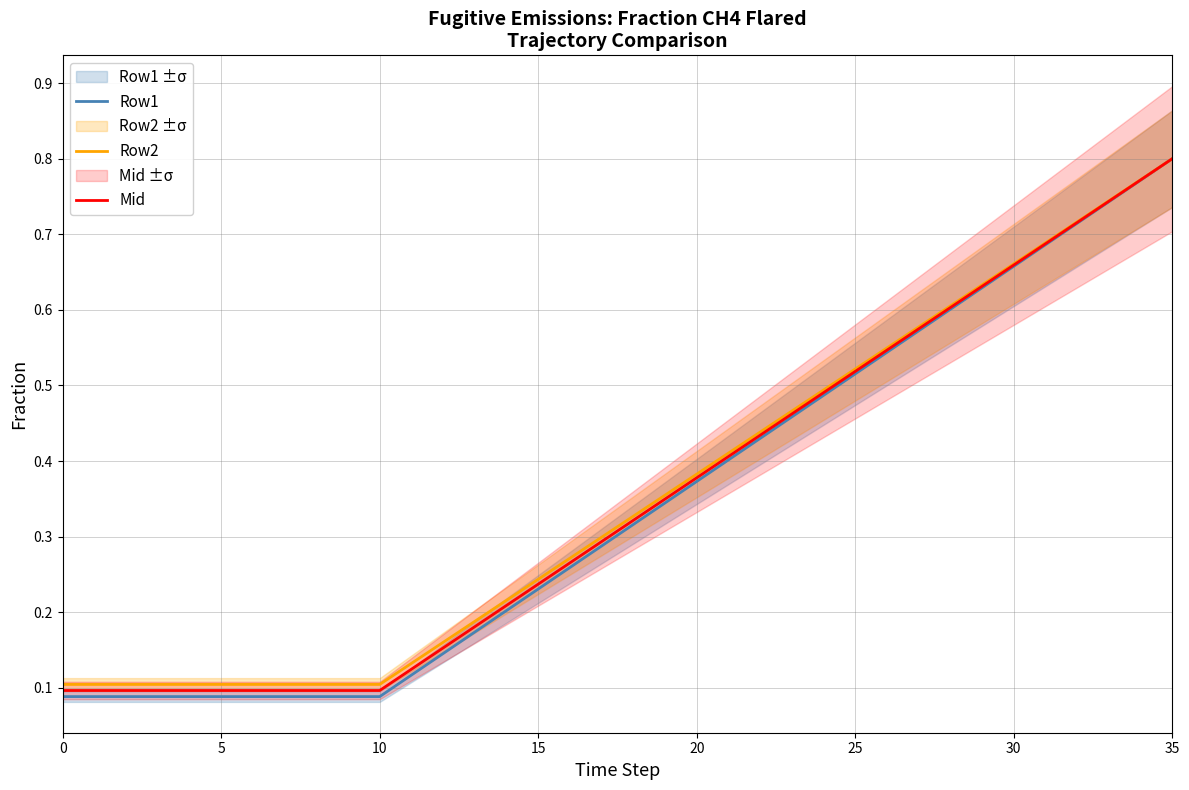

True or false: Row1 has more than 1 points higher than both neighbors.

False